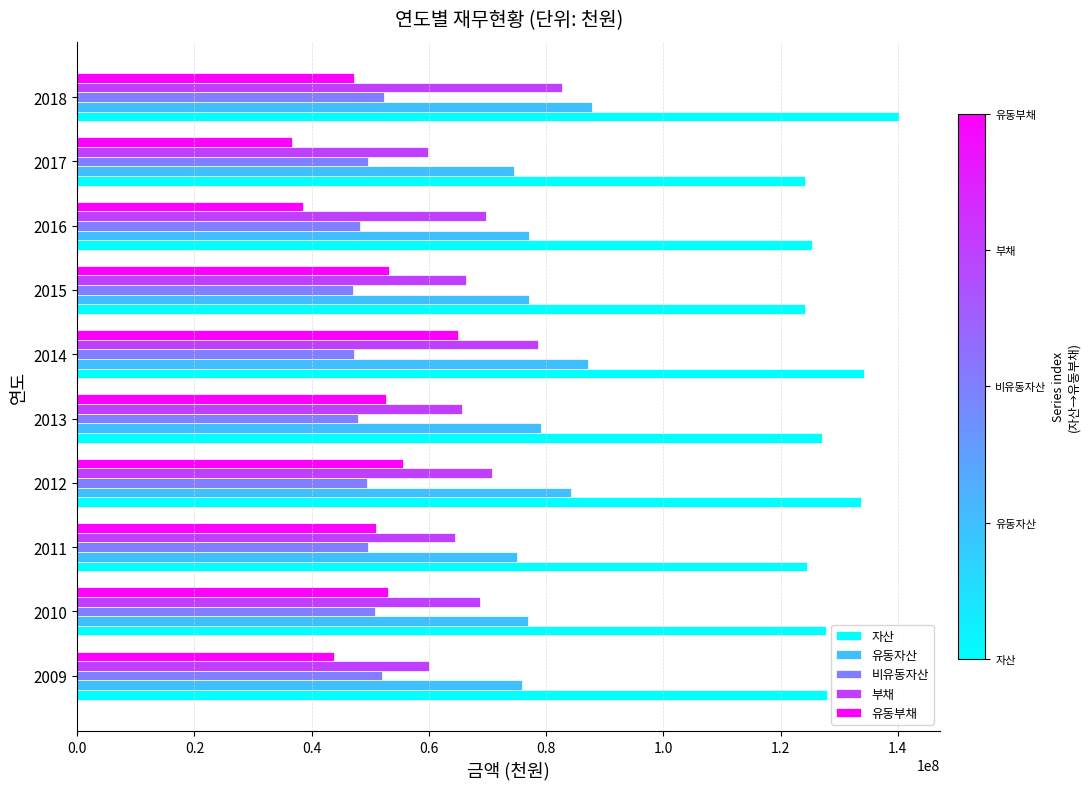

The value of 유동부채 at 2010 is 52986260. True or false?

True